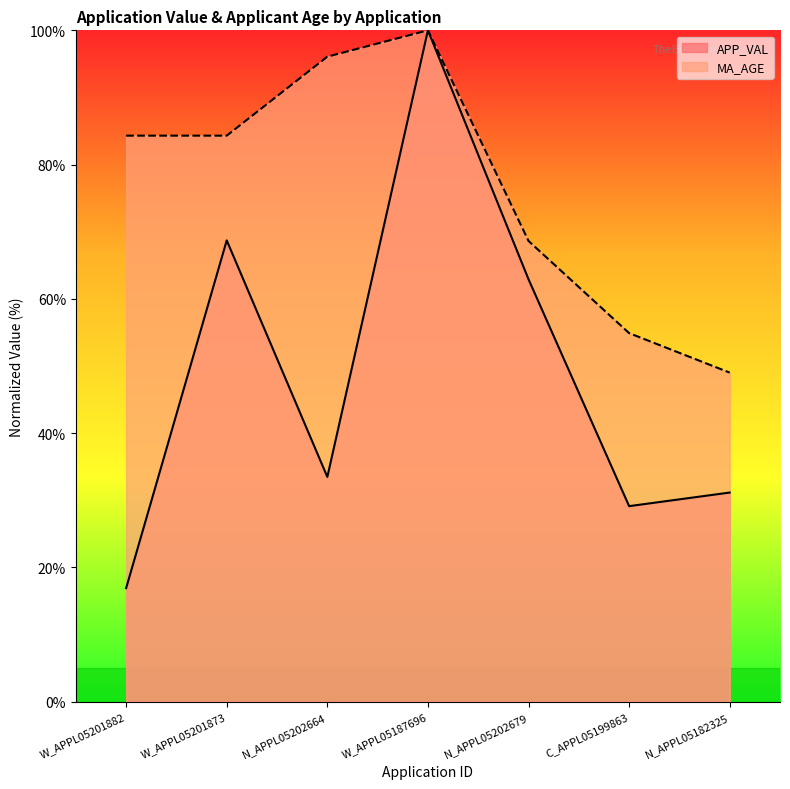

Which series changed the most between W_APPL05201873 and W_APPL05187696?

APP_VAL